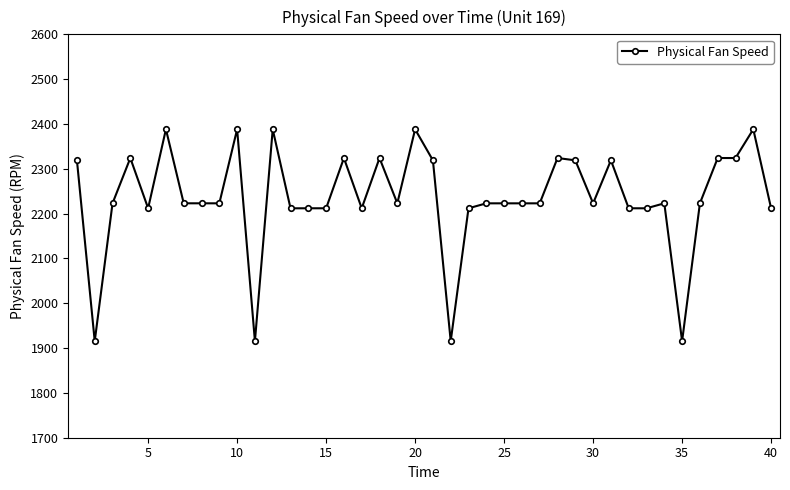

What is the minimum value shown in the chart?

1915.3